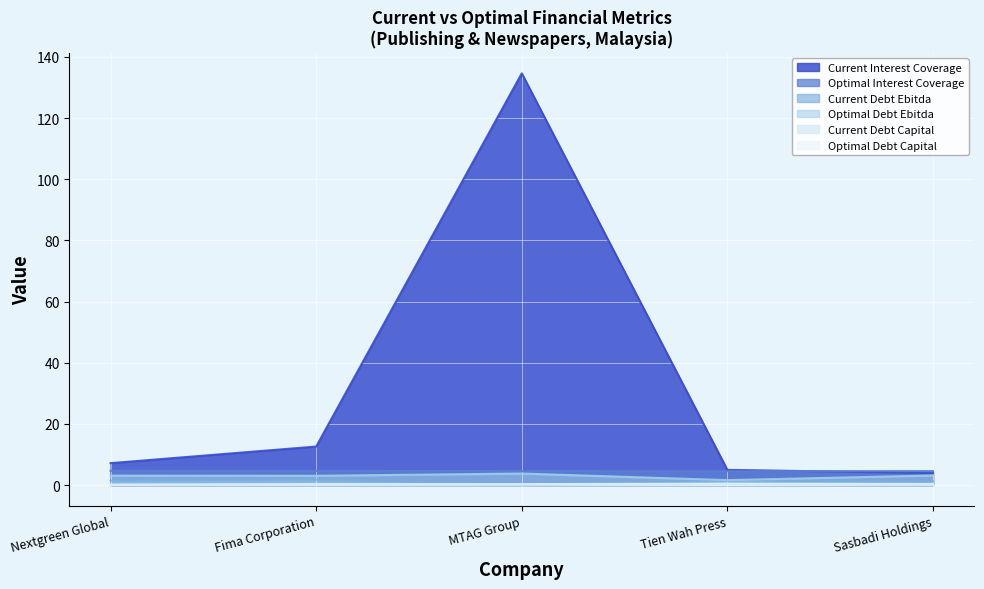

What is the difference between the optimal_interest_coverage values at Tien Wah Press and Nextgreen Global?

0.1